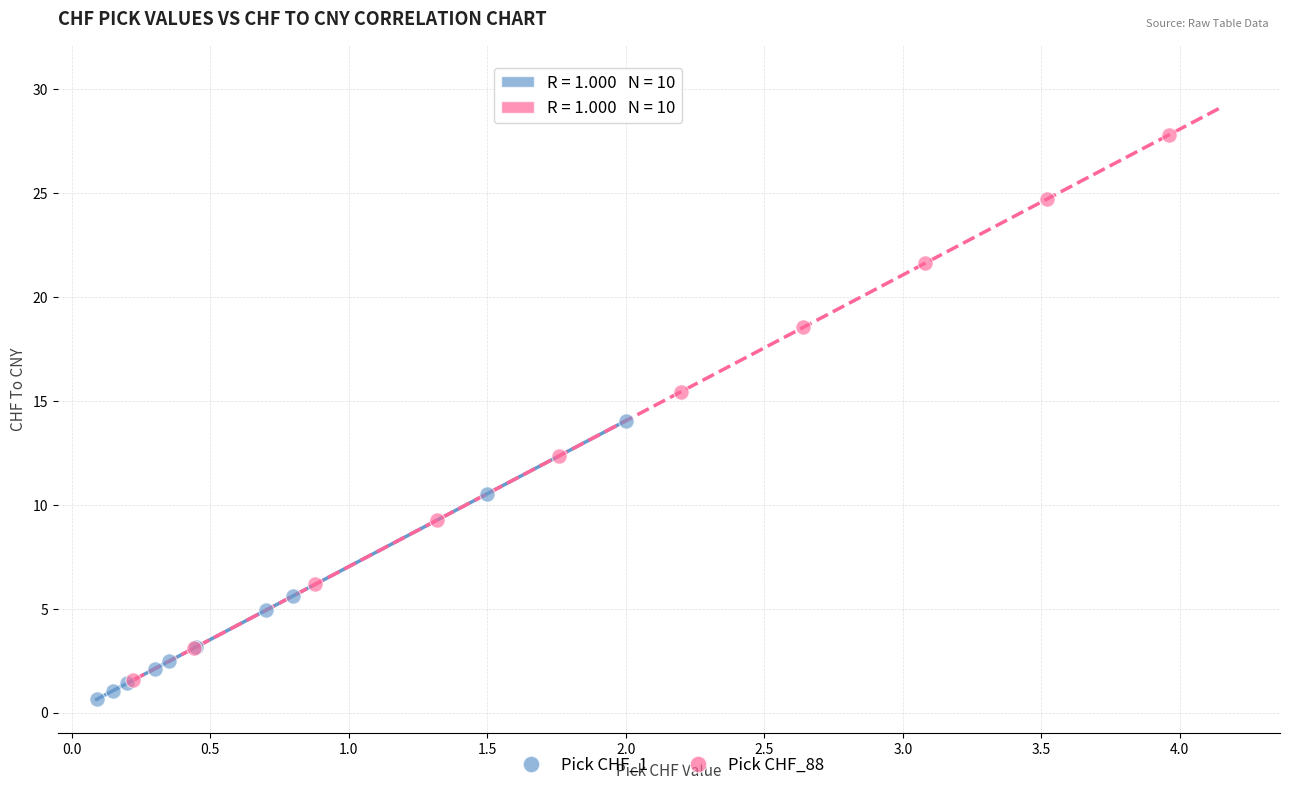

Which series contains the highest Y value?

Pick CHF_88